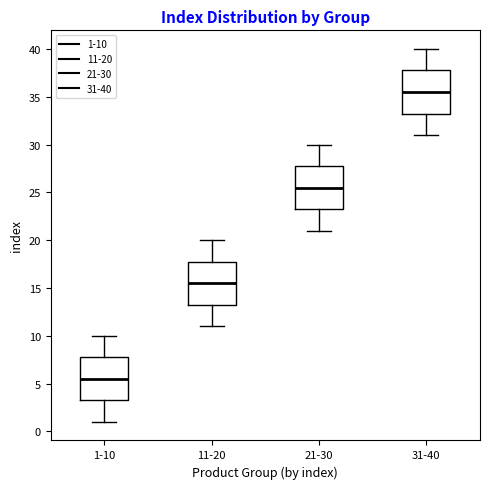

Reading left to right, read every box against the y-axis: the position of its median line, the range the box covers, and the ends of its whiskers. The values are not printed on the chart, so give them approximately, as read against the axis.

1-10: median 5.5, box 3.5 to 8.0, whiskers 1.0 to 10.0
11-20: median 15.5, box 13.5 to 18.0, whiskers 11.0 to 20.0
21-30: median 25.5, box 23.5 to 28.0, whiskers 21.0 to 30.0
31-40: median 35.5, box 33.5 to 38.0, whiskers 31.0 to 40.0